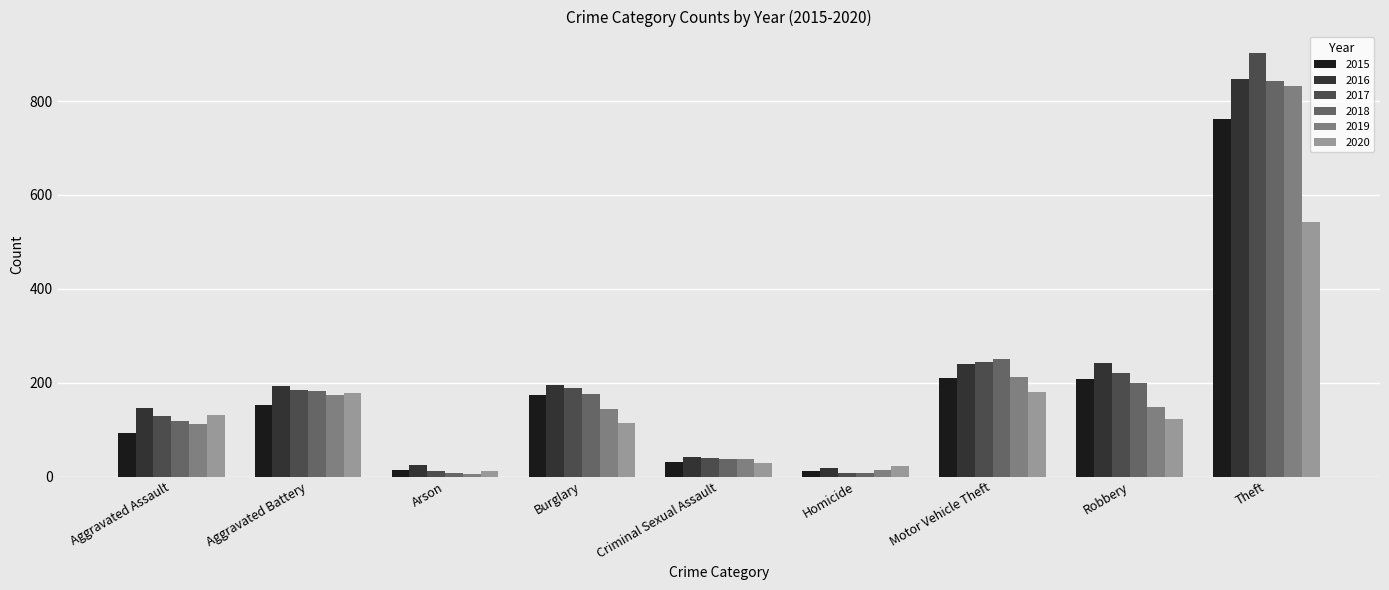

Which series has the largest range (max minus min)?

2017